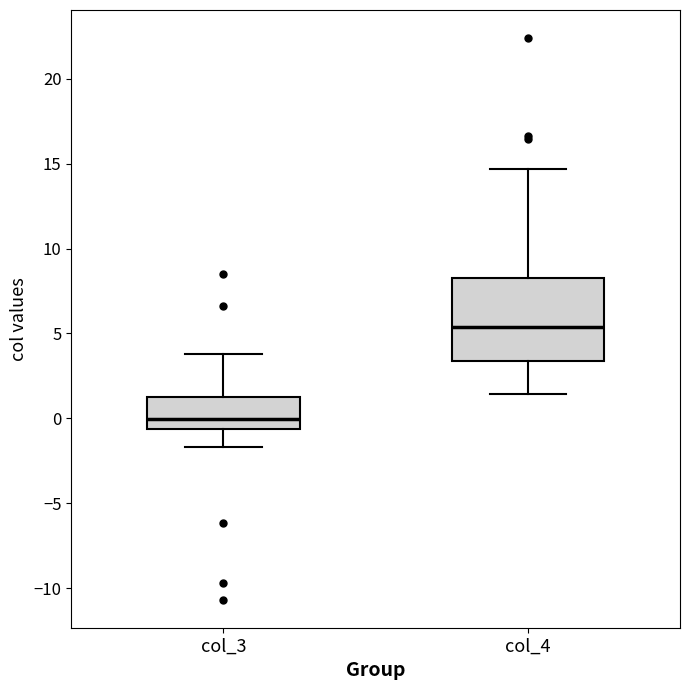

Reading left to right, read every box against the y-axis: the position of its median line, the range the box covers, and the ends of its whiskers. The values are not printed on the chart, so give them approximately, as read against the axis.

col_3: median 0.0, box -0.5 to 1.5, whiskers -1.5 to 4.0
col_4: median 5.5, box 3.5 to 8.5, whiskers 1.5 to 14.5